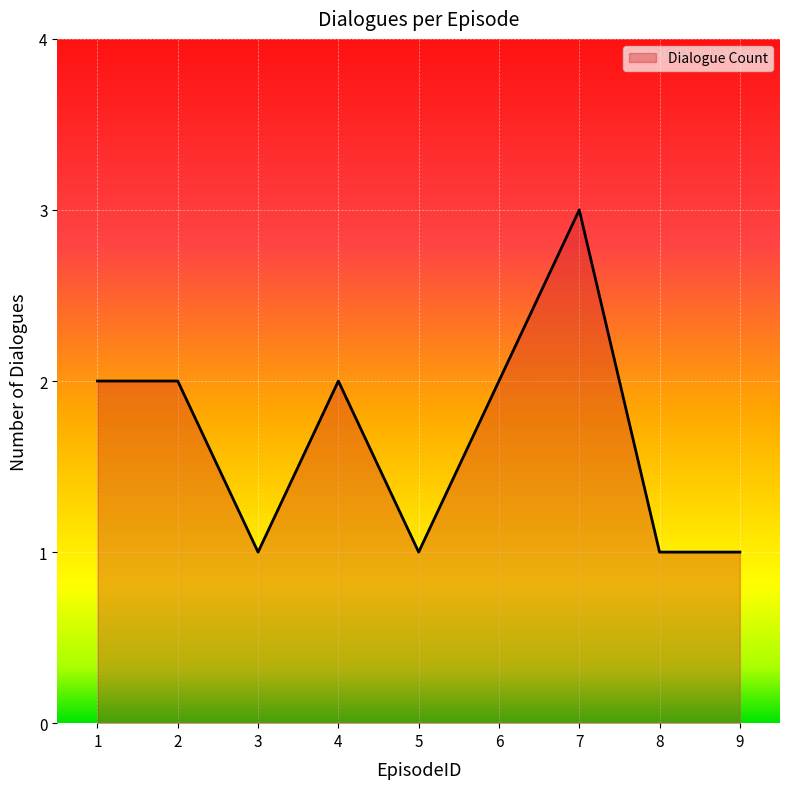

True or false: the data shows 2 at 6.

True